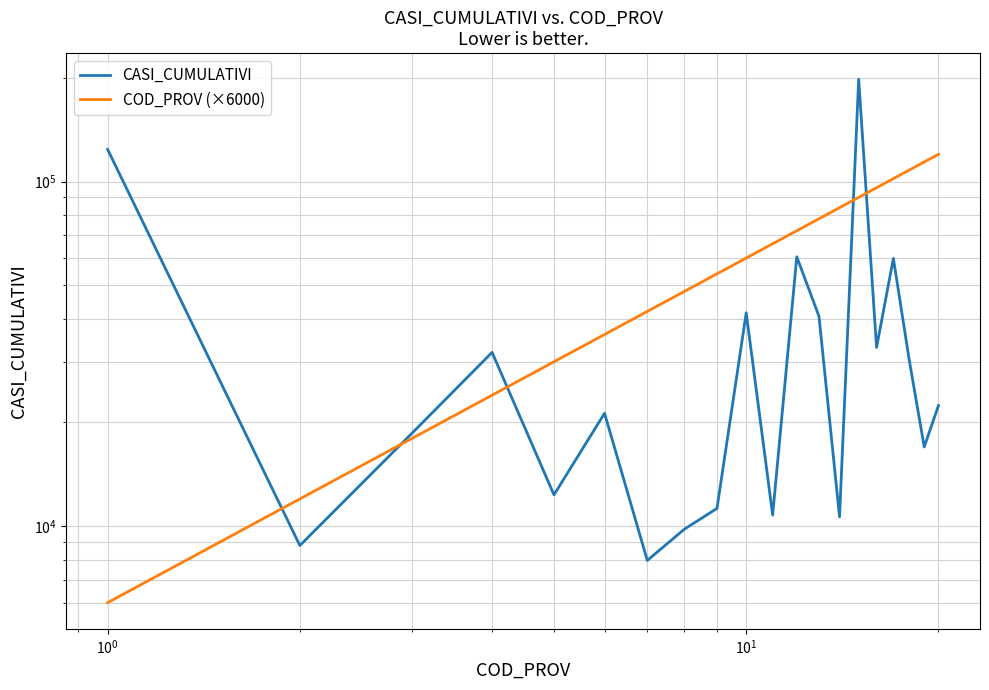

Which series has the largest range (max minus min)?

CASI_CUMULATIVI